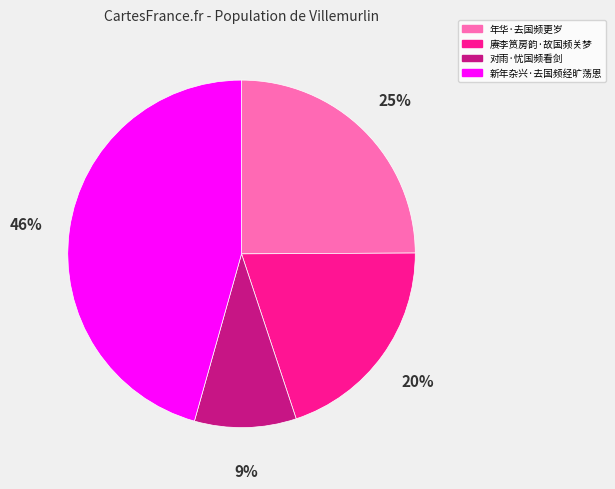

True or false: 对雨·忧国频看剑 accounts for 1% of the total.

False